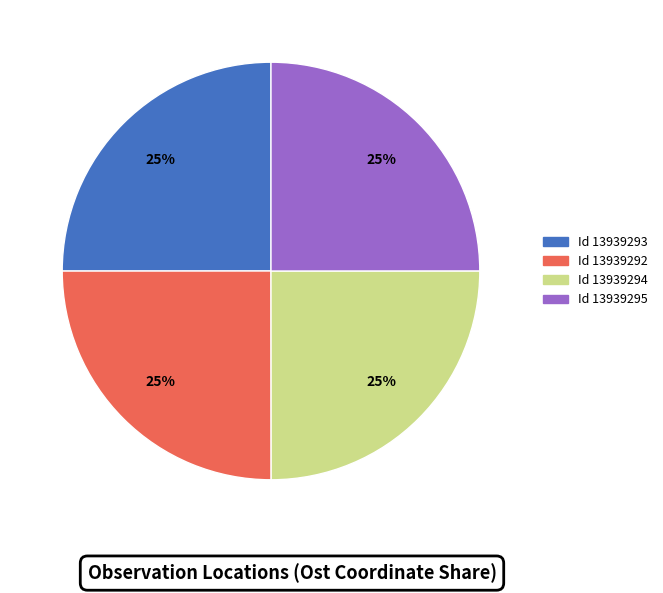

Is there a majority slice in this chart?

No